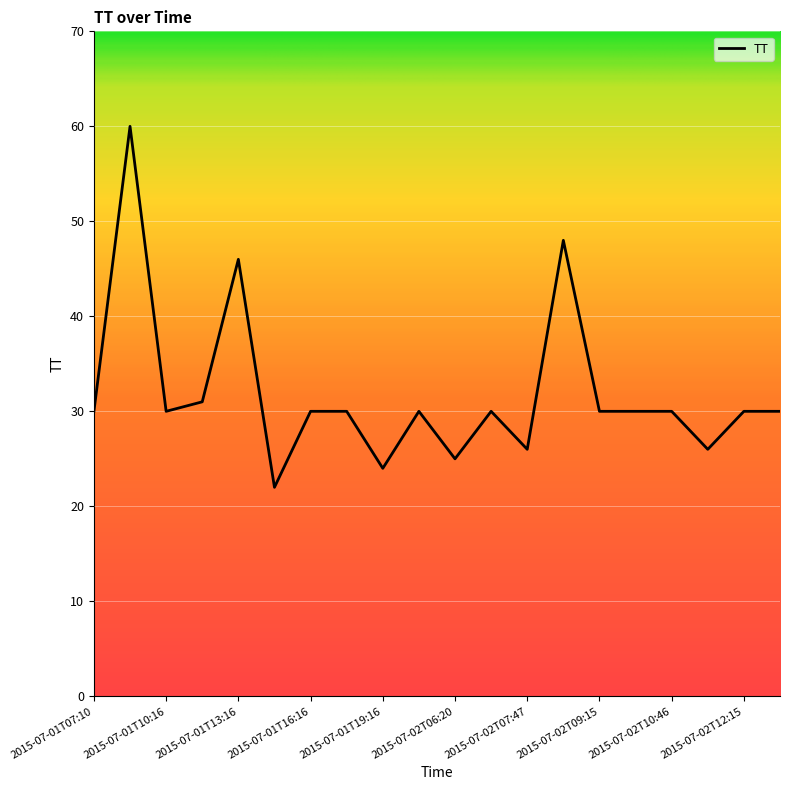

What is the maximum value shown in the chart?

60